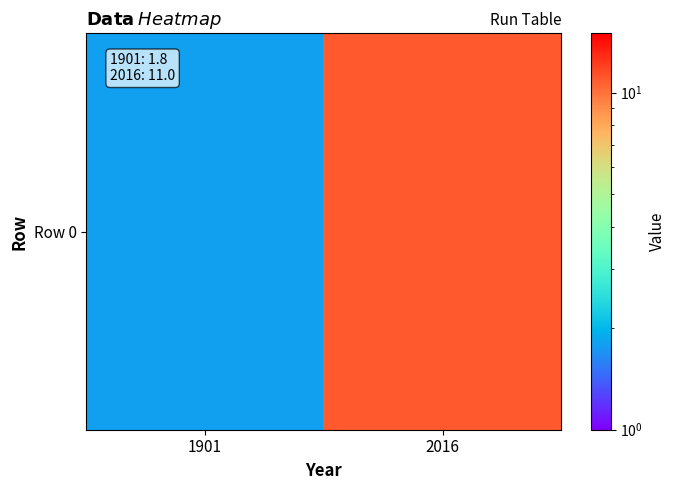

Which has a higher value, 2016 or 1901?

2016